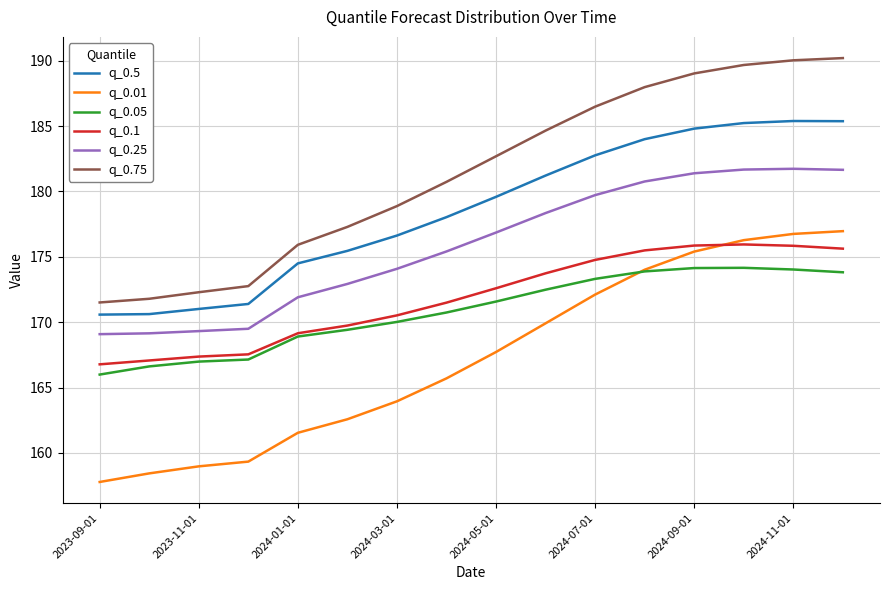

What is the lowest value of the q_0.25 series?

169.1